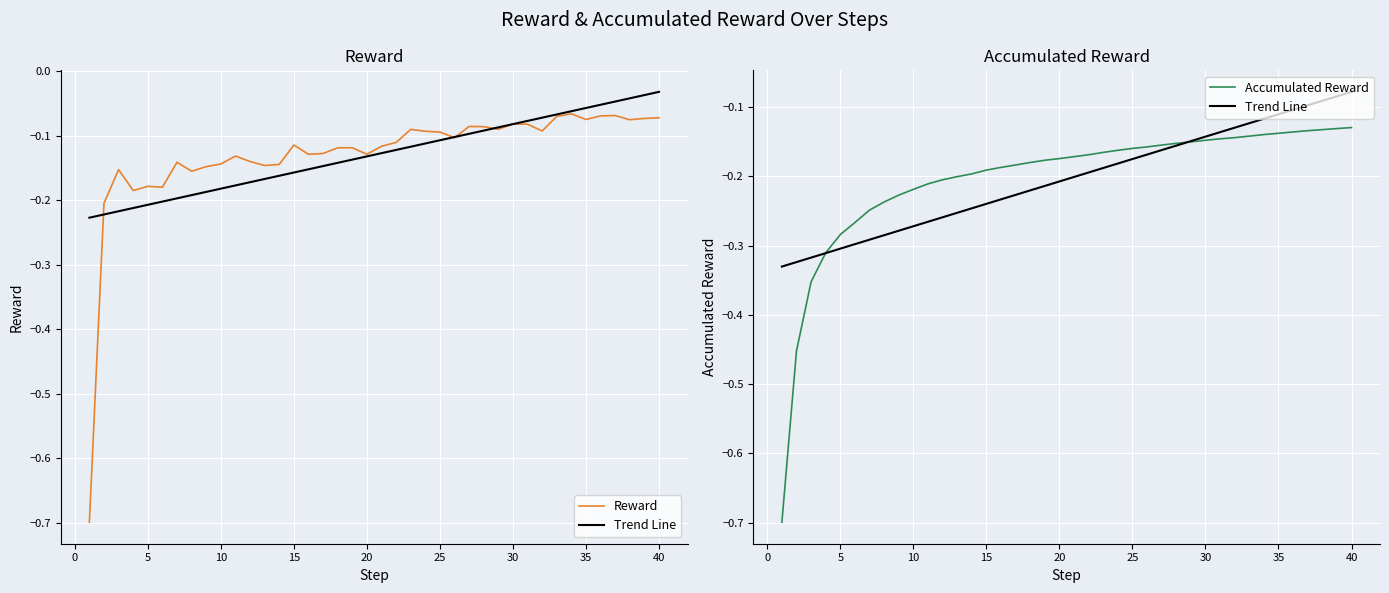

Which series has the largest range (max minus min)?

Reward